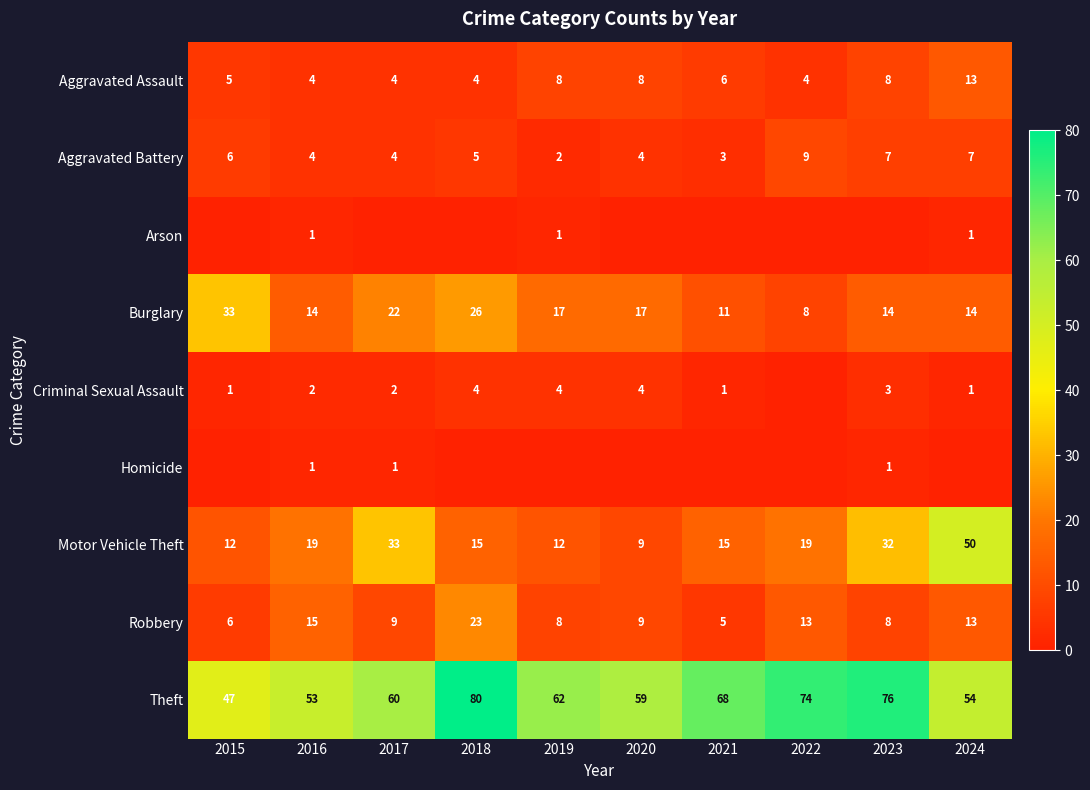

Which category has the lowest value in the Theft series?

2015